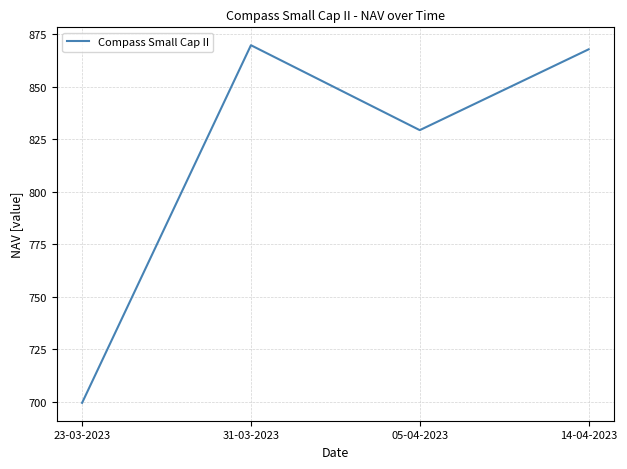

What is the ratio of the value at 31-03-2023 to the value at 05-04-2023?

1.0